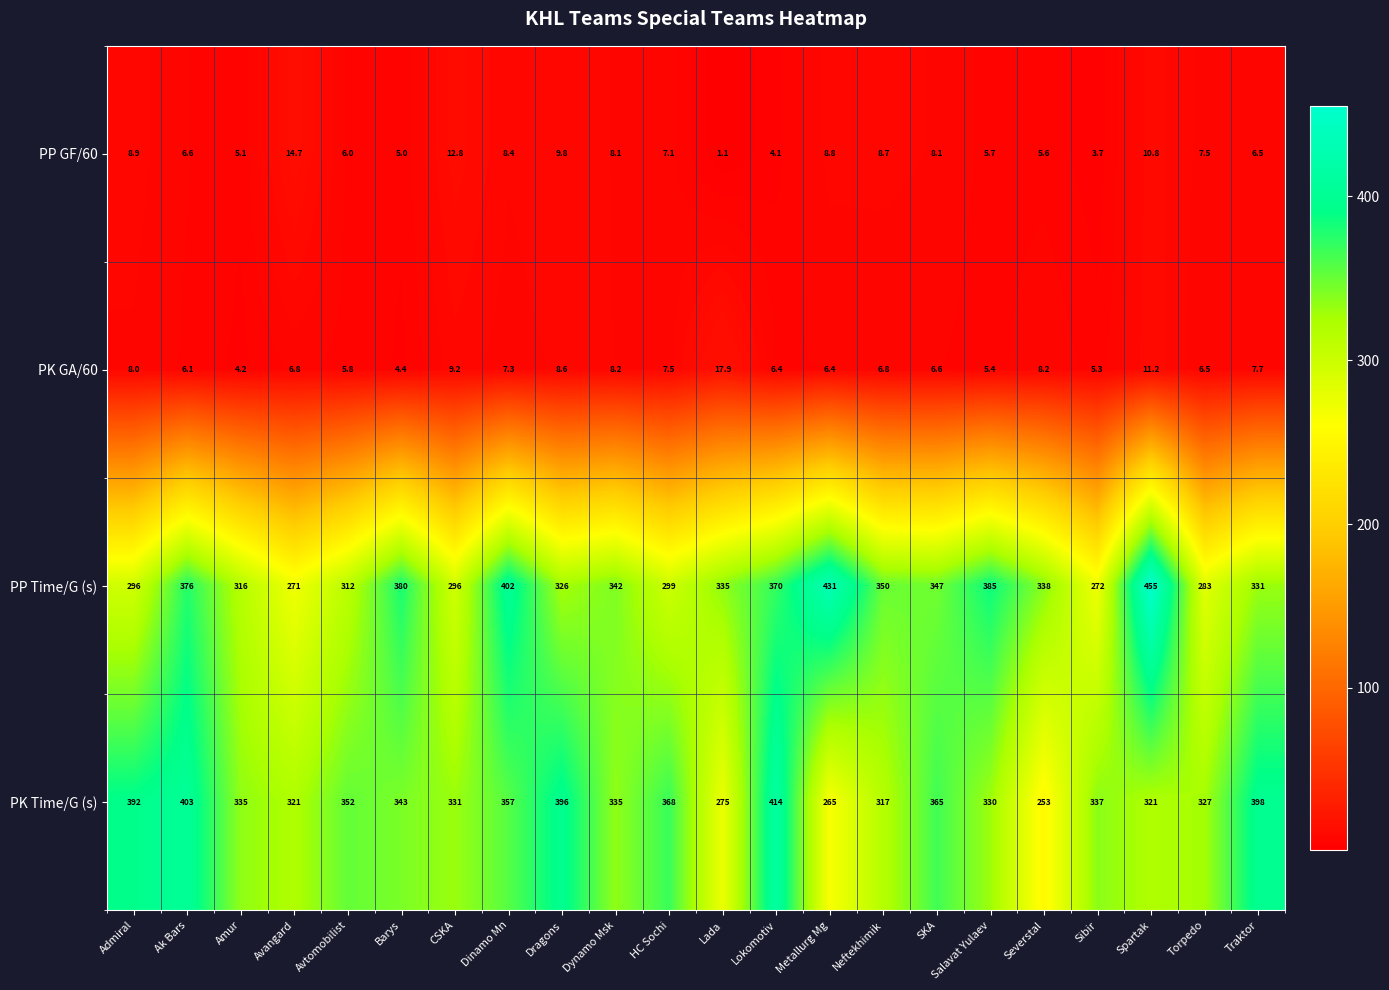

What is the difference between the second highest and minimum values in the PP GF/60 series?

11.7